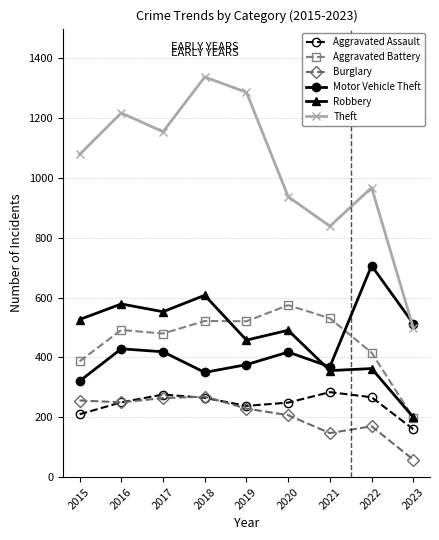

The Burglary series shows 207 at 2020. True or false?

True